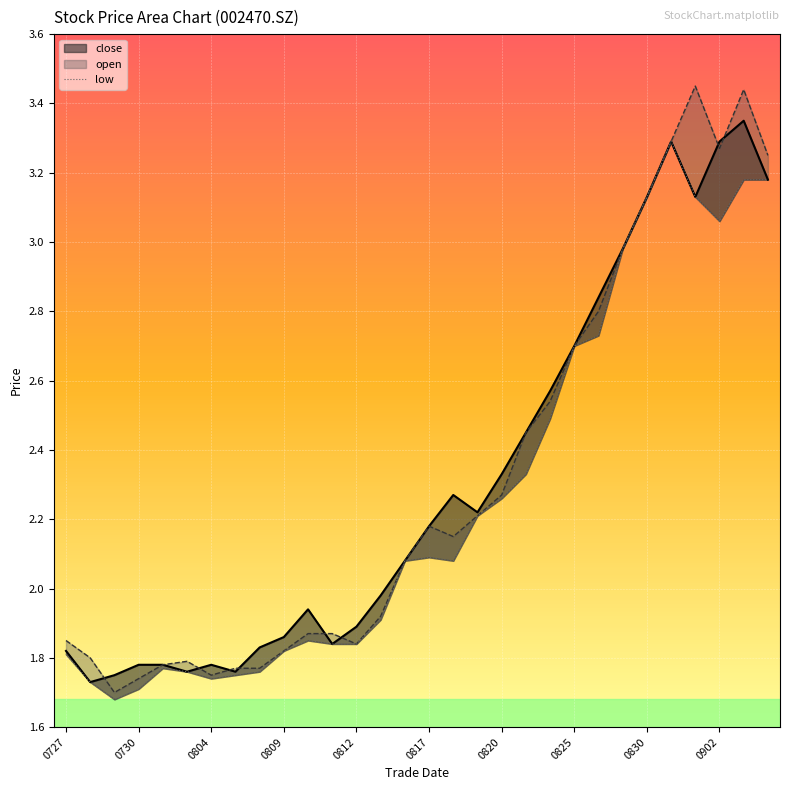

What is the difference between the values at 25 and 15?

1.2